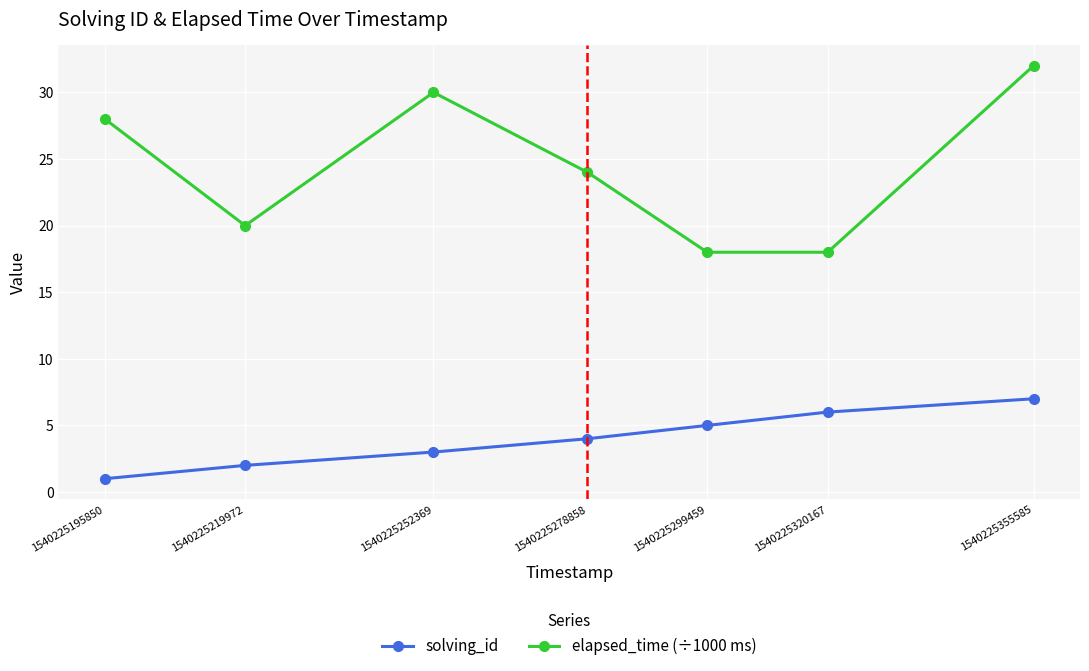

Reading left to right, list all the values displayed in this chart.

solving_id: 1540225195850=1	1540225219972=2	1540225252369=3	1540225278858=4	1540225299459=5	1540225320167=6	1540225355585=7
elapsed_time (÷1000 ms): 1540225195850=28	1540225219972=20	1540225252369=30	1540225278858=24	1540225299459=18	1540225320167=18	1540225355585=32